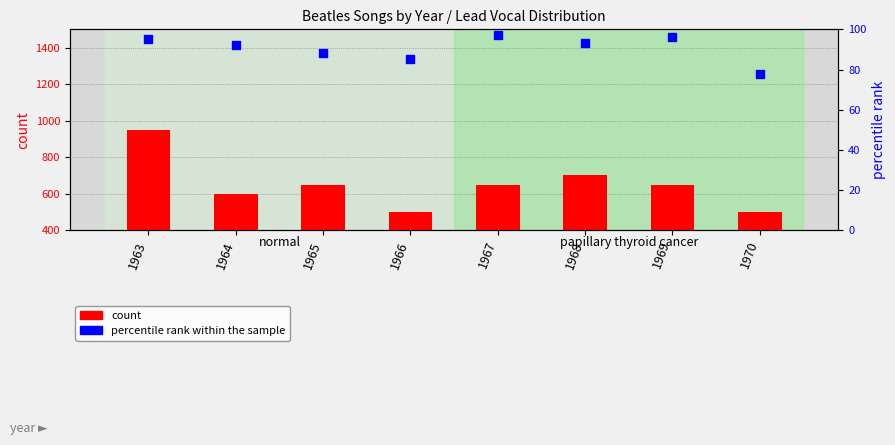

Which series contains the highest Y value?

count